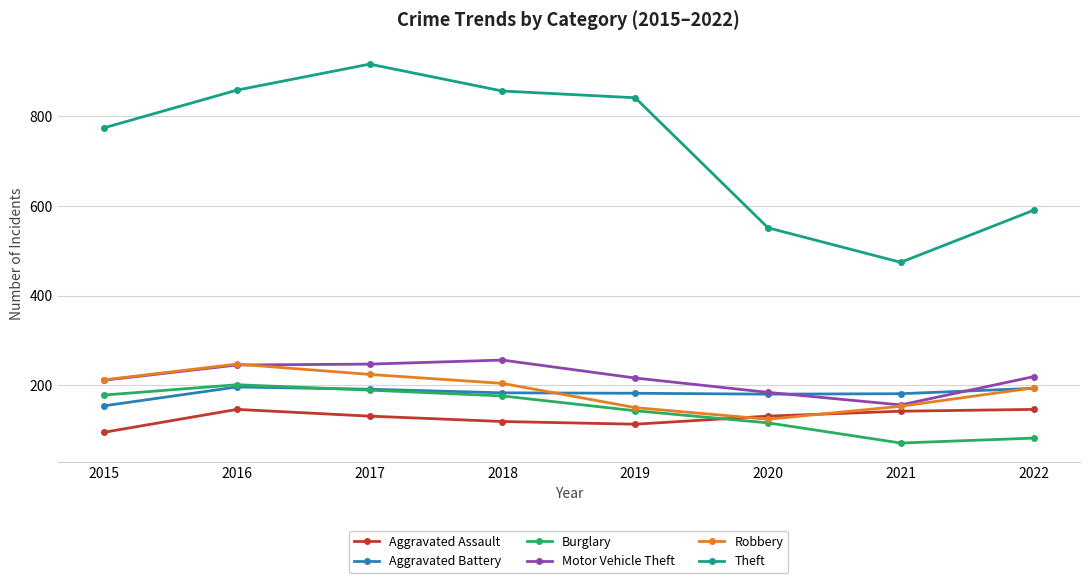

Read the Aggravated Assault value at 2022.

146